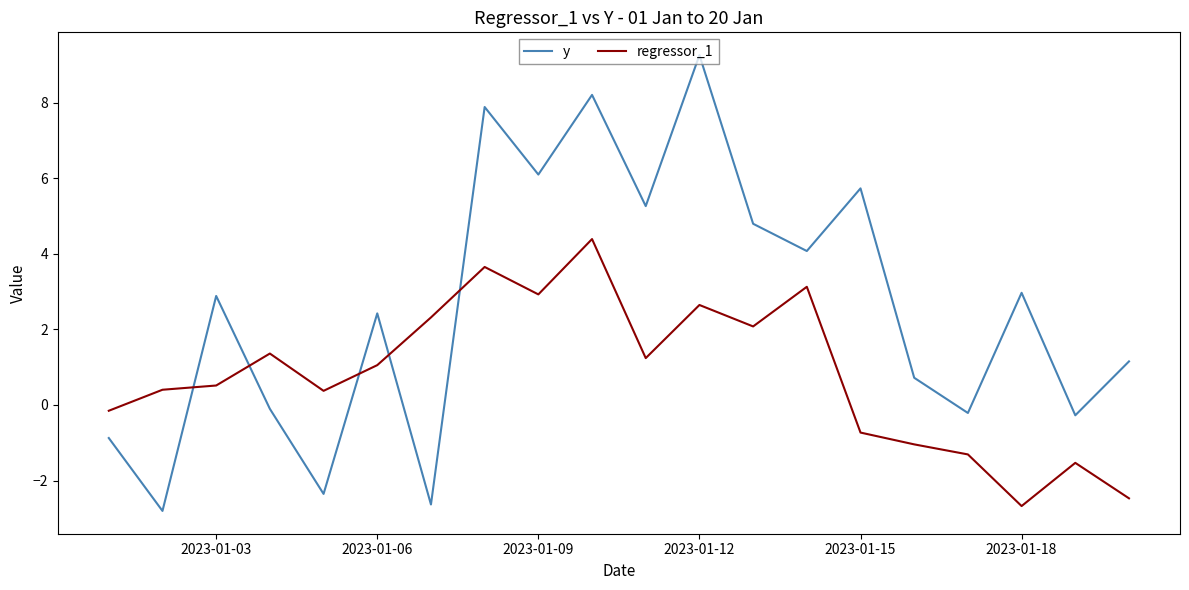

Reading left to right, extract all data points from this chart.

y: -0.9	-2.8	2.9	-0.1	-2.4	2.4	-2.6	7.9	6.1	8.2	5.3	9.3	4.8	4.1	5.7	0.7	-0.2	3.0	-0.3	1.2
regressor_1: -0.2	0.4	0.5	1.4	0.4	1.1	2.3	3.7	2.9	4.4	1.2	2.6	2.1	3.1	-0.7	-1.0	-1.3	-2.7	-1.5	-2.5